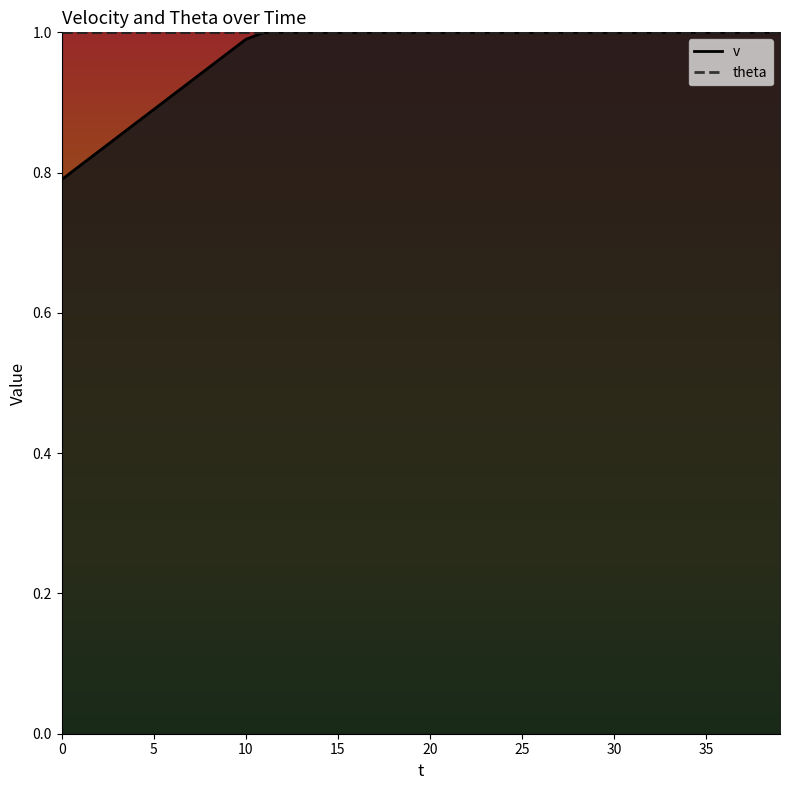

List the labels in order of value, largest first.

11, 12, 13, 14, 15, 16, 17, 18, 19, 20, 21, 22, 23, 24, 25, 26, 27, 28, 29, 30, 31, 32, 33, 34, 35, 36, 37, 38, 39, 10, 9, 8, 7, 6, 5, 4, 3, 2, 1, 0